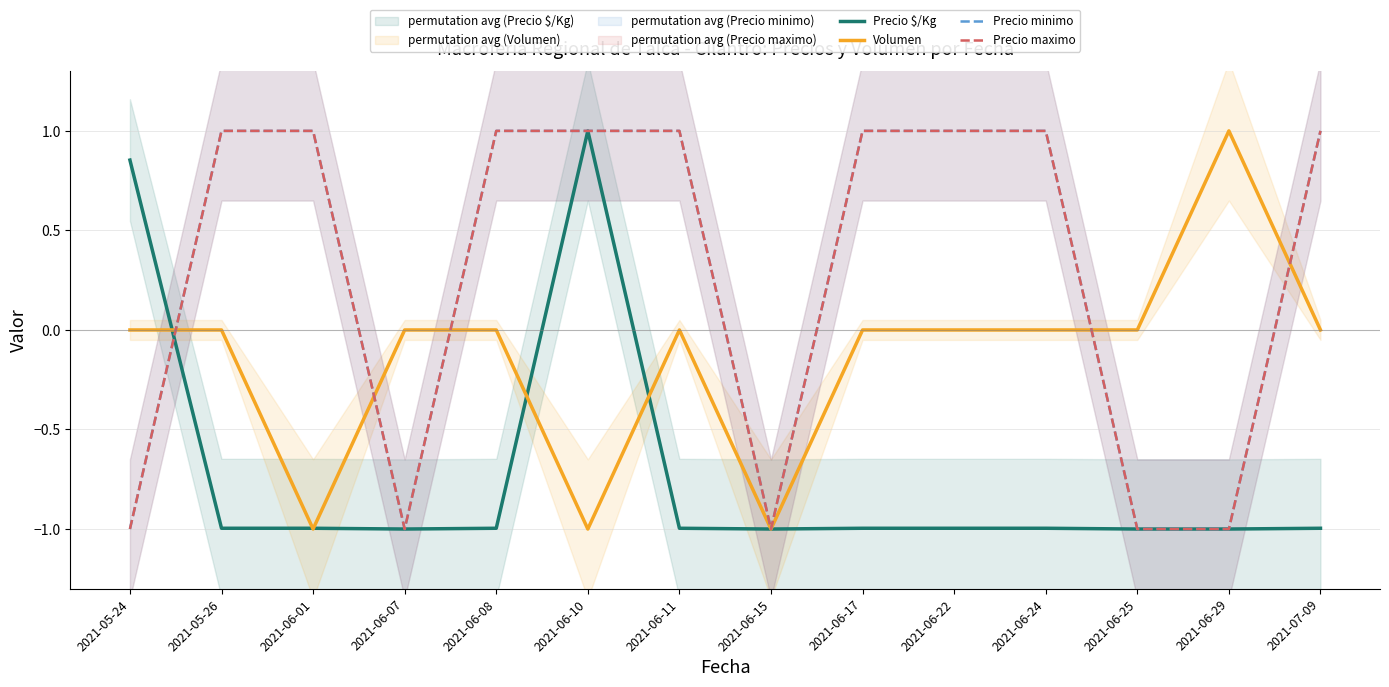

Reading left to right, what are all the values shown in this chart?

Precio $/Kg: 0.9	-1.0	-1.0	-1.0	-1.0	1.0	-1.0	-1.0	-1.0	-1.0	-1.0	-1.0	-1.0	-1.0
Volumen: 0.0	0.0	-1.0	0.0	0.0	-1.0	0.0	-1.0	0.0	0.0	0.0	0.0	1.0	0.0
Precio minimo: -1.0	1.0	1.0	-1.0	1.0	1.0	1.0	-1.0	1.0	1.0	1.0	-1.0	-1.0	1.0
Precio maximo: -1.0	1.0	1.0	-1.0	1.0	1.0	1.0	-1.0	1.0	1.0	1.0	-1.0	-1.0	1.0